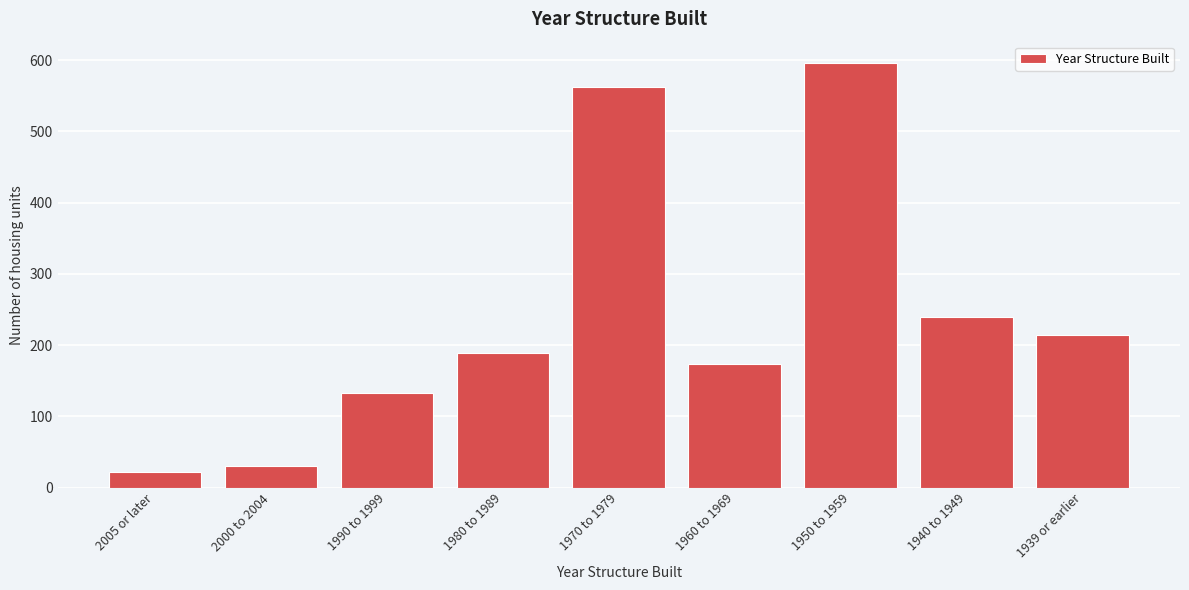

Reading left to right, list all the values displayed in this chart.

2005 or later=22	2000 to 2004=31	1990 to 1999=133	1980 to 1989=189	1970 to 1979=562	1960 to 1969=174	1950 to 1959=596	1940 to 1949=239	1939 or earlier=214